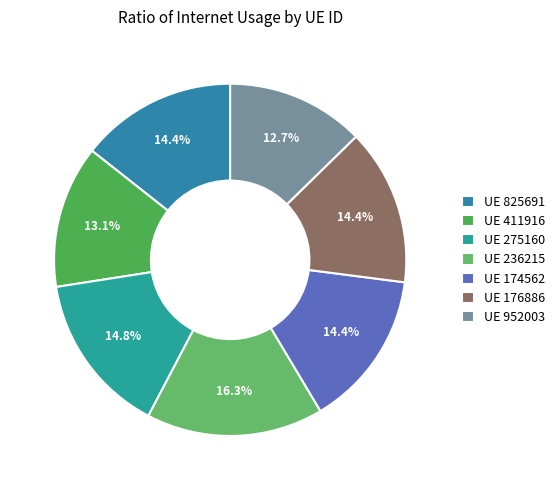

To the nearest percent, what is the difference between the largest and smallest slice percentages?

4%